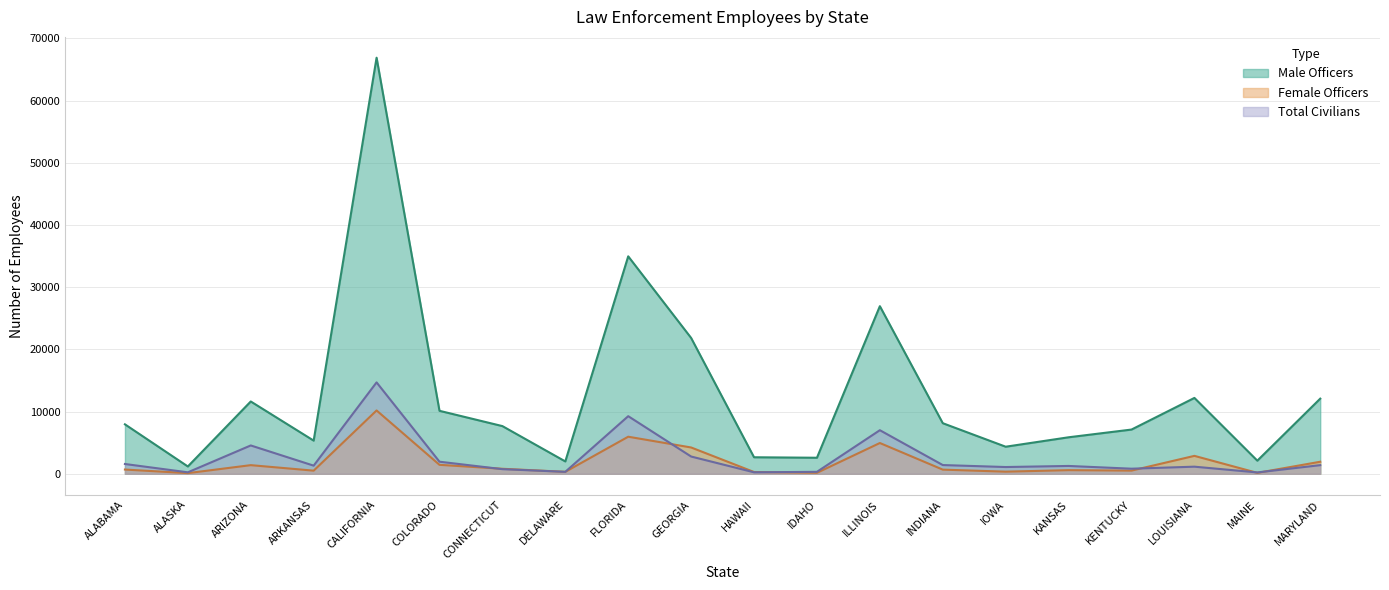

At which category does Female Officers reach its first local valley?

ALASKA